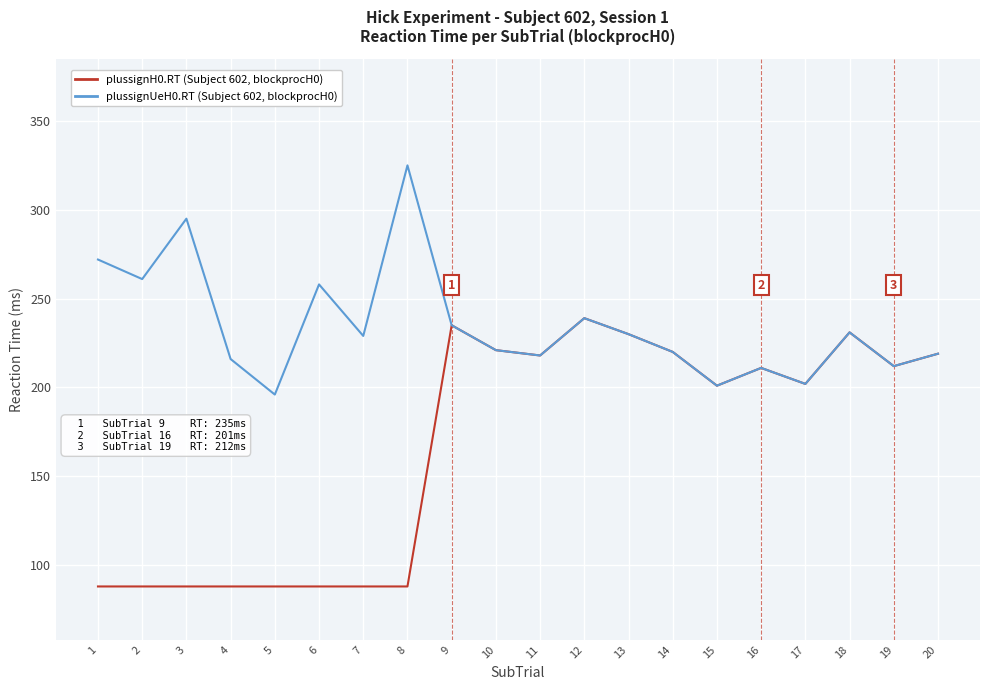

What is the total value across all series at 5?

284